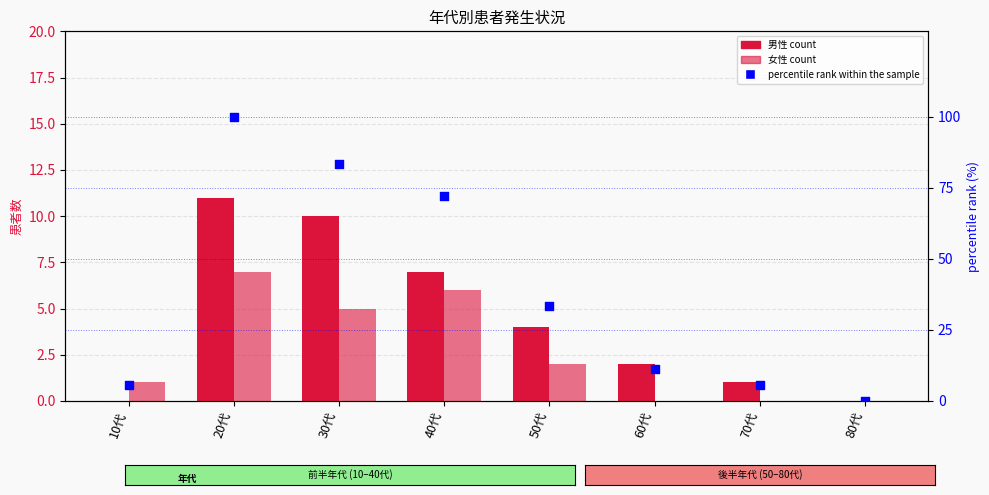

What are all the series names shown in the legend?

男性, 女性, percentile rank within the sample